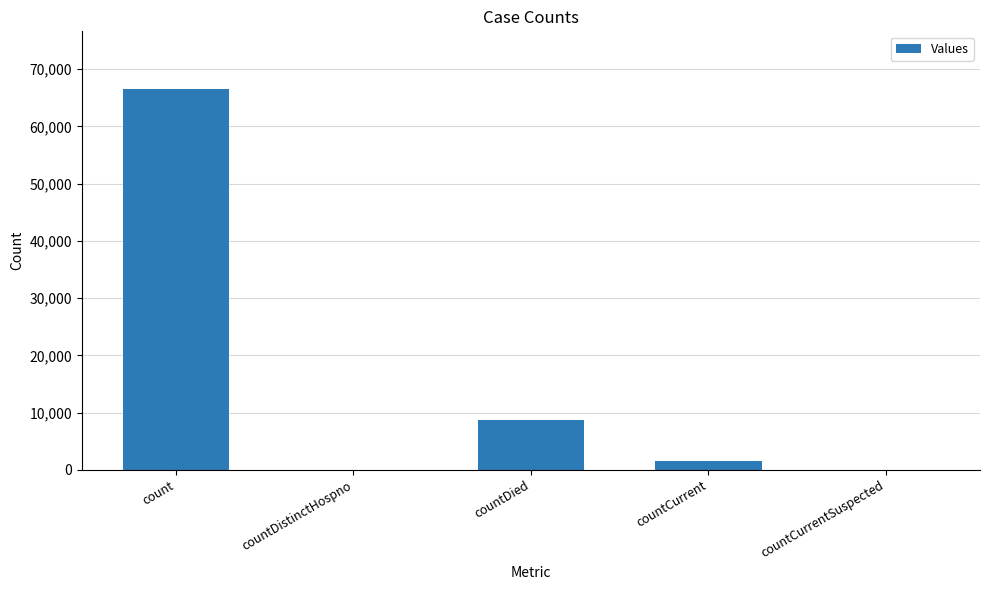

Reading right to left, what are all the values shown in this chart?

0	1591	8633	0	66617